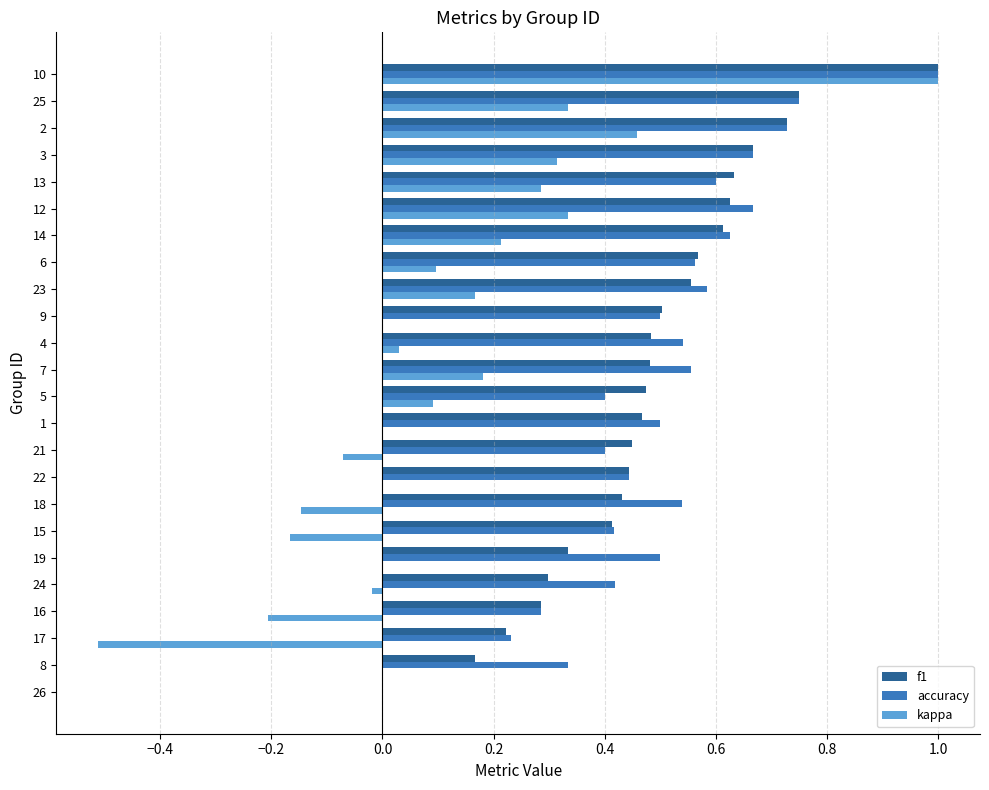

Between 6 and 10, which series saw the biggest shift?

kappa